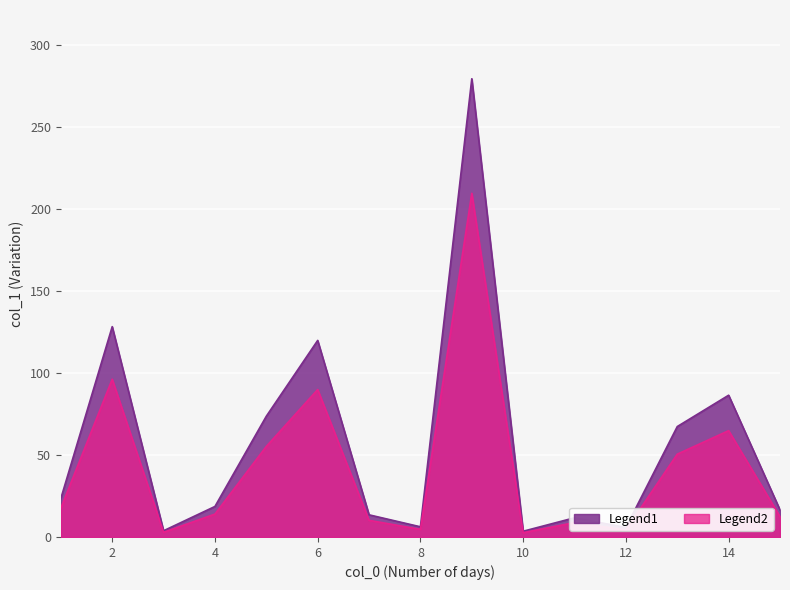

Is it true that the value at 10 is 1.2?

False